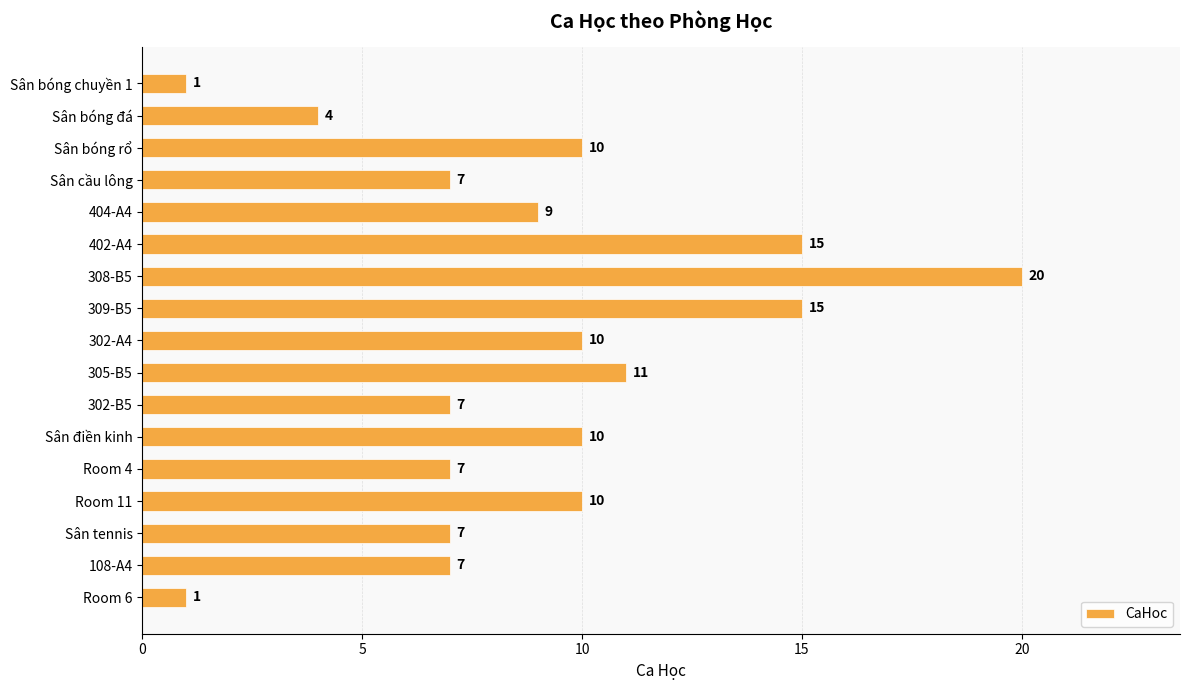

What is the difference between the maximum and minimum values?

19